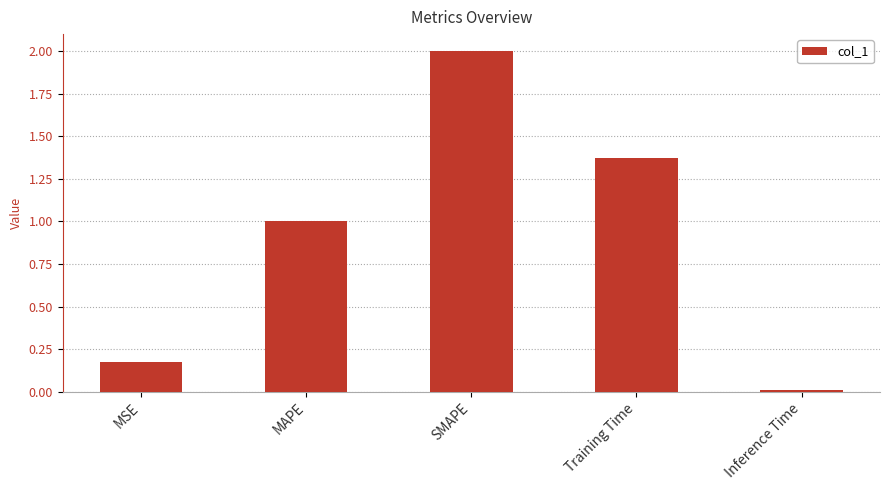

What is the maximum value shown in the chart?

2.0